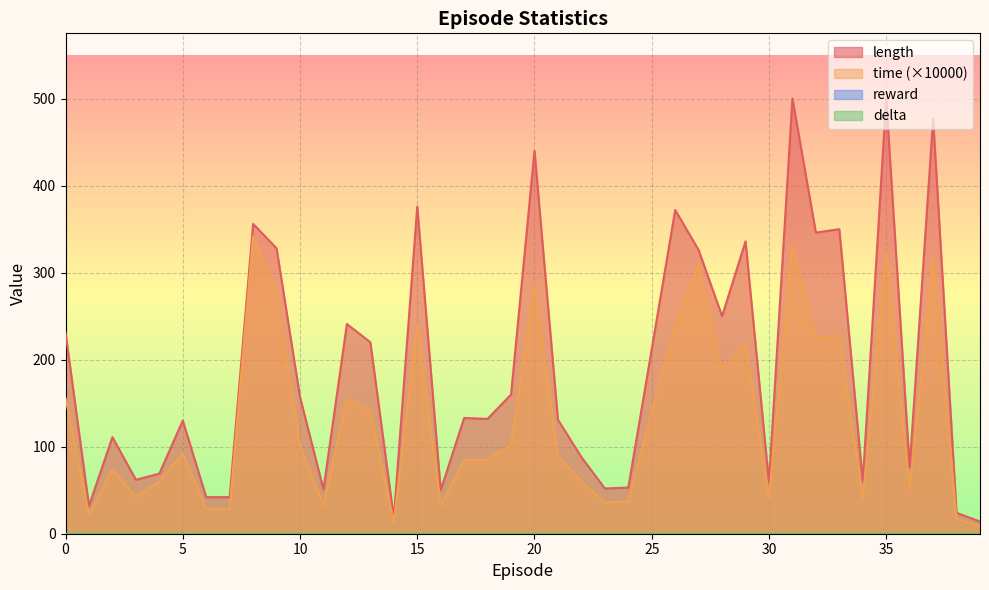

The value of length at 15 is 35.4. True or false?

False